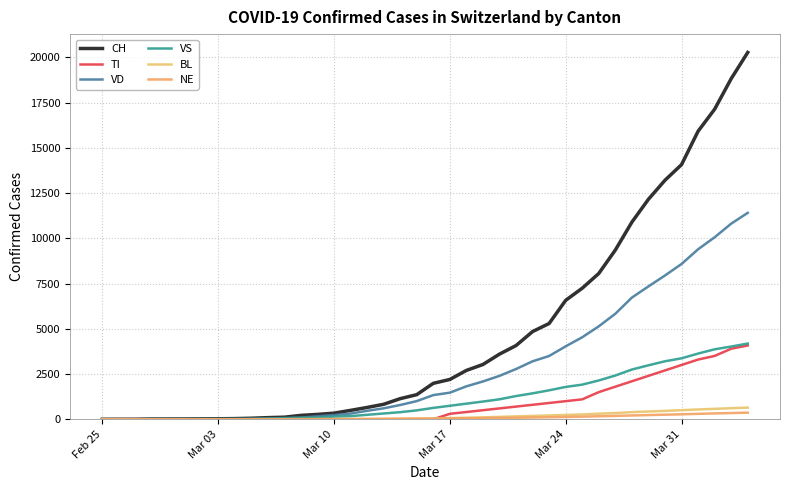

Is this an area chart (filled region under the line)?

No